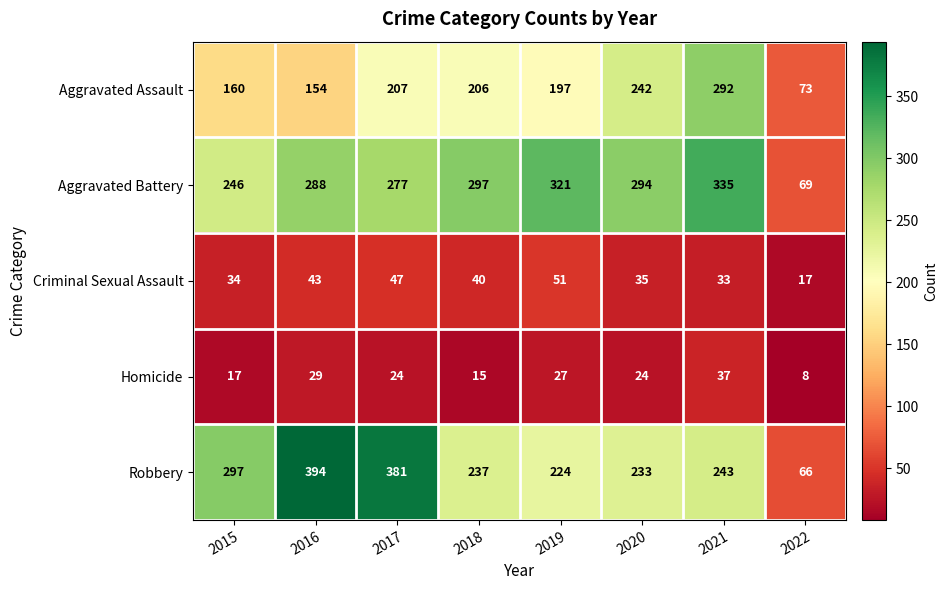

At 2022, list the series in order from largest to smallest.

Aggravated Assault, Aggravated Battery, Robbery, Criminal Sexual Assault, Homicide